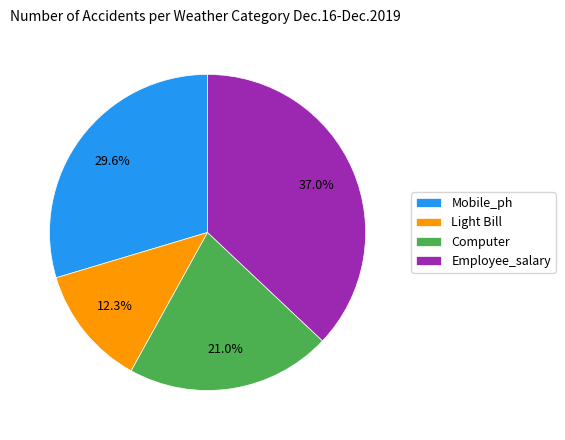

The Mobile_ph slice represents 16% of the pie. True or false?

False